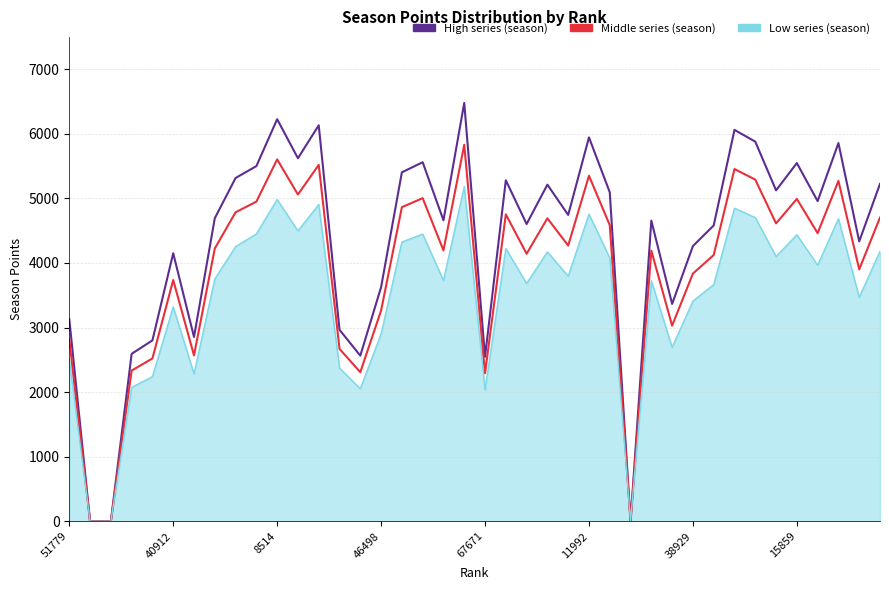

List the labels in order of High series (season) value, largest first.

19, 10, 12, 32, 25, 33, 37, 11, 17, 35, 9, 16, 8, 21, 39, 23, 34, 26, 36, 24, 15859, 18, 28, 22, 31, 38, 30, 11992, 15, 29, 51779, 13, 38929, 67671, 46498, 14, 20, 40912, 8514, 27